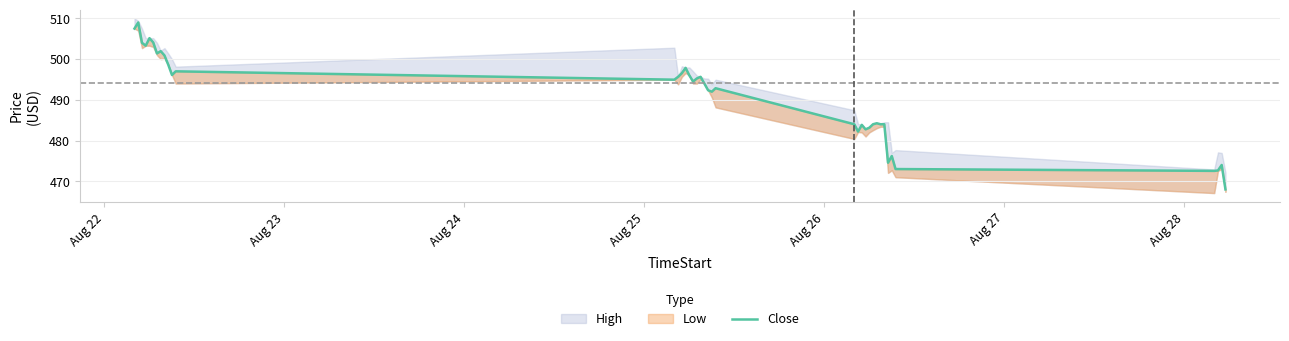

At which label does the data first exceed 494?

Aug 22